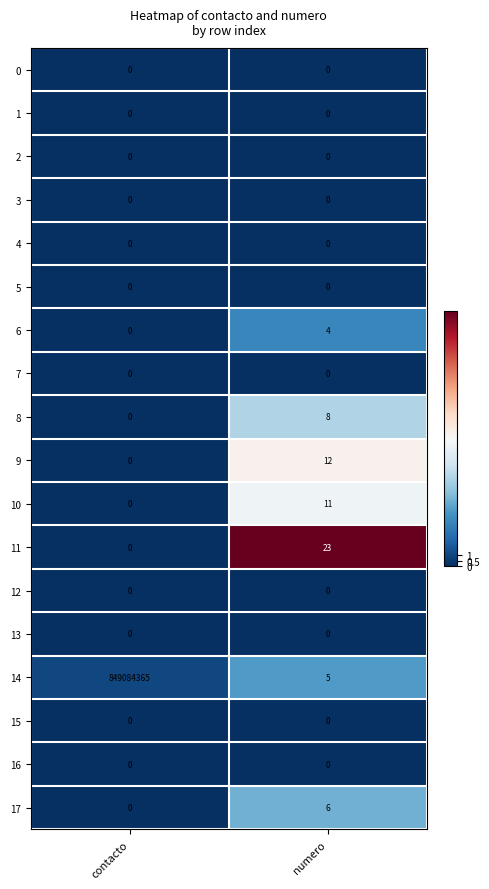

Is it true that 15 equals 0 at numero?

True